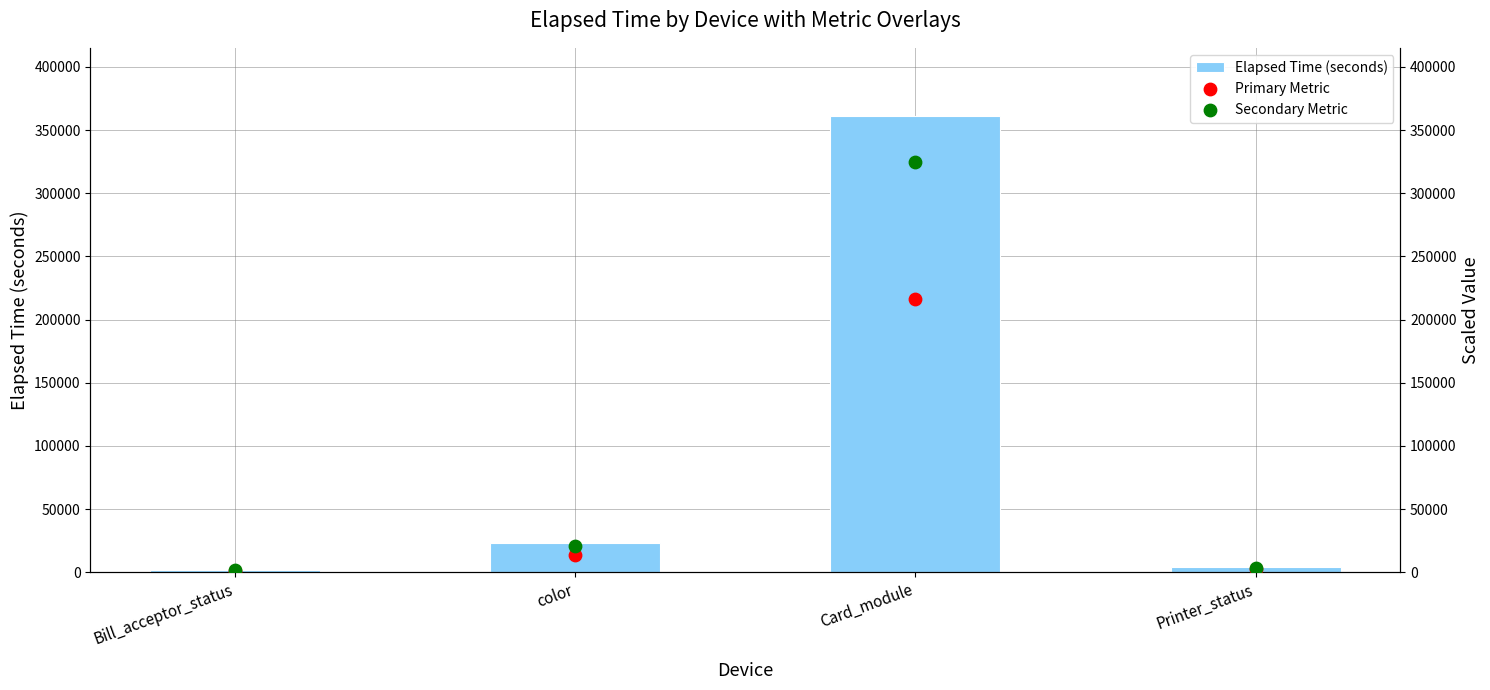

At which category is the sum across all series the highest?

Card_module